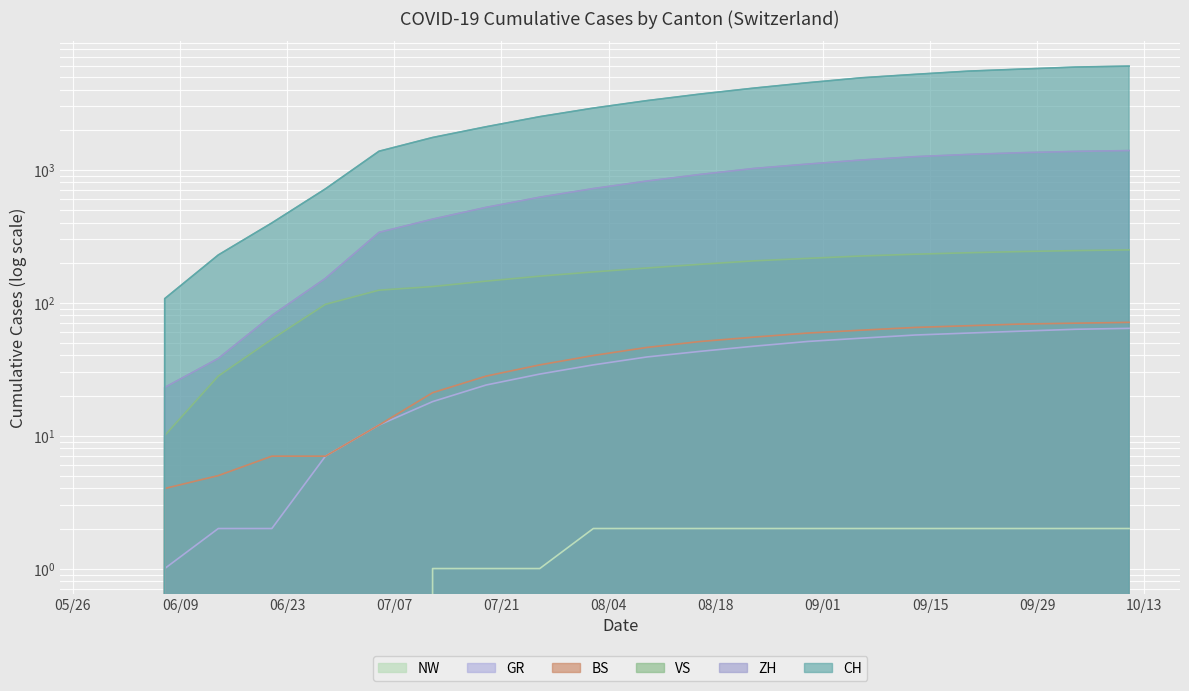

How many positive values does the BS series have?

19